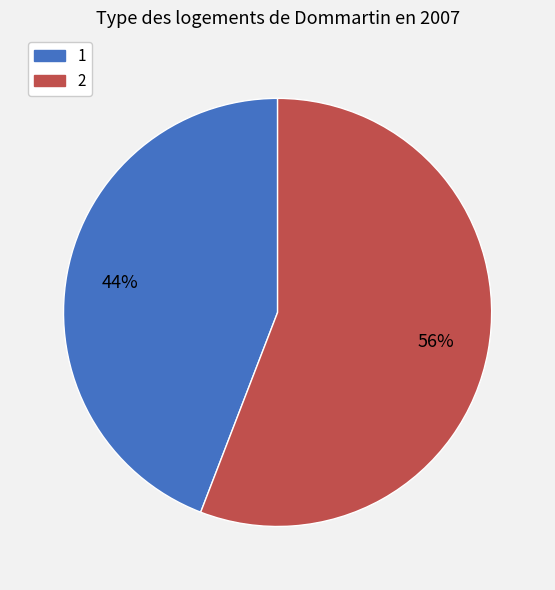

Does 2 represent more than half of the total?

Yes